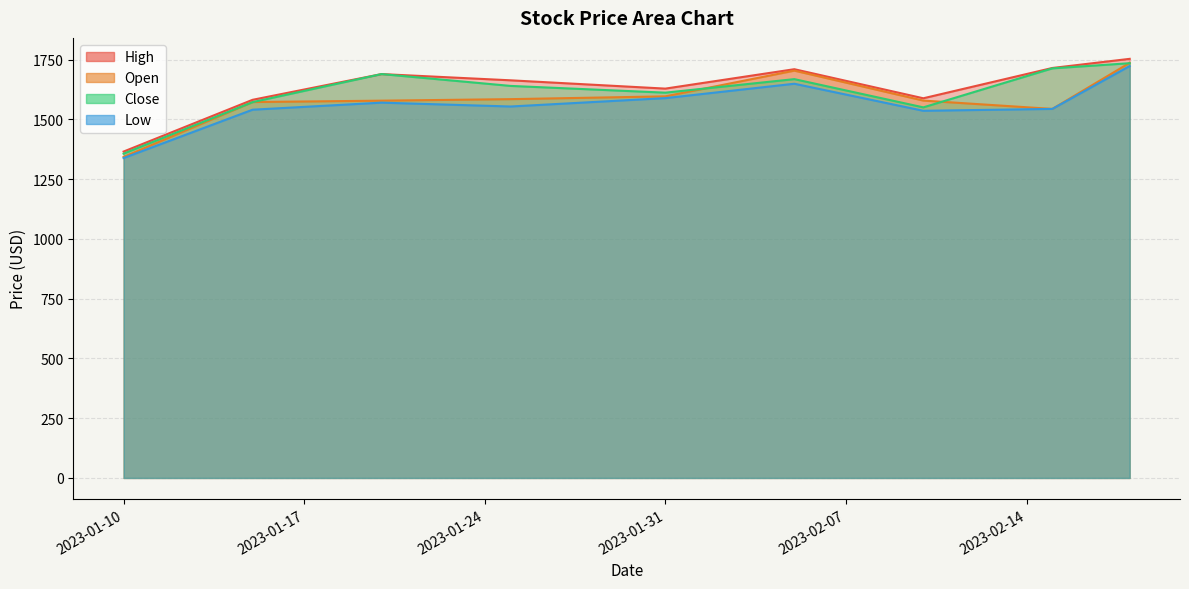

Between 2023-01-20 and 2023-01-25, which series saw the biggest shift?

Close